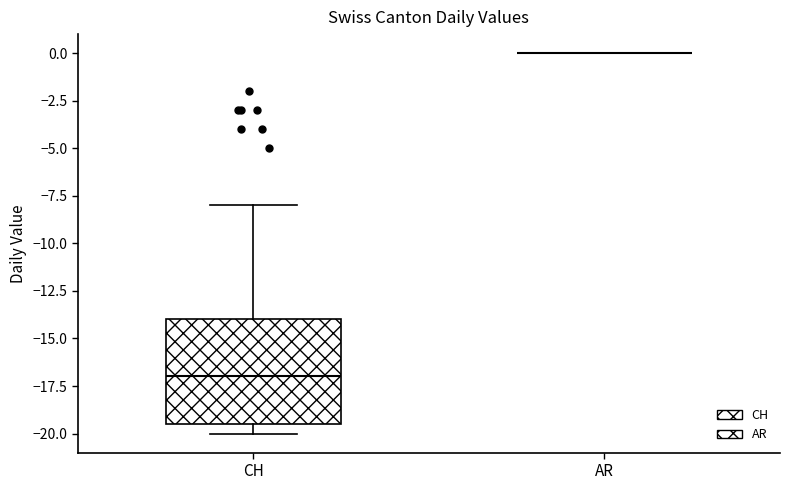

Reading left to right, transcribe this box plot: for each box, give where its median line is, the range the box spans, and where its two whiskers end, as read against the y-axis. The values are not printed on the chart, so give them approximately, as read against the axis.

CH: median -17.0, box -19.5 to -14.0, whiskers -20.0 to -8.0
AR: box collapsed to a line at 0.0, whiskers 0.0 to 0.0